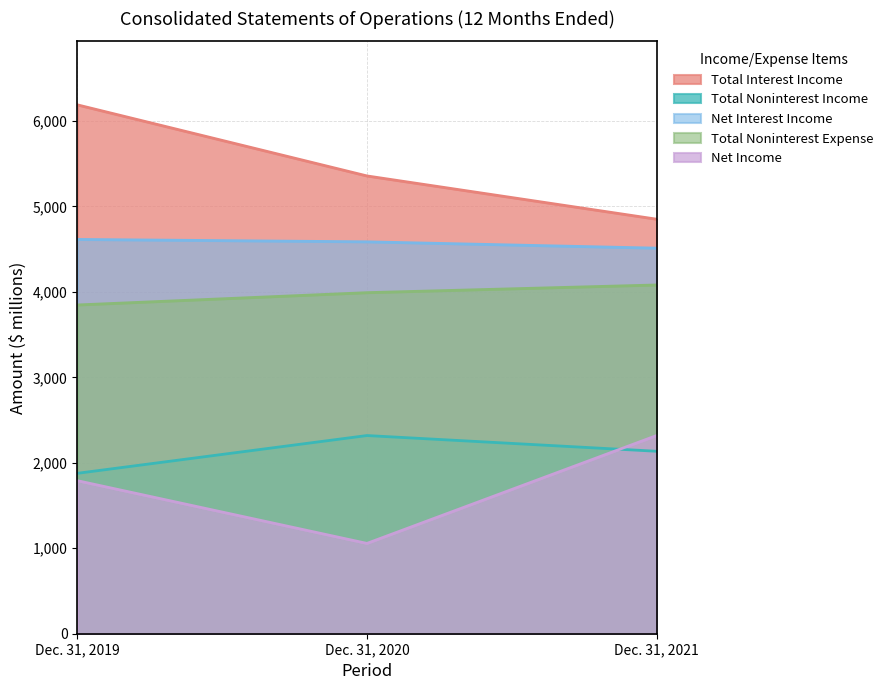

The Total Interest Income series shows 4851 at Dec. 31, 2021. True or false?

True